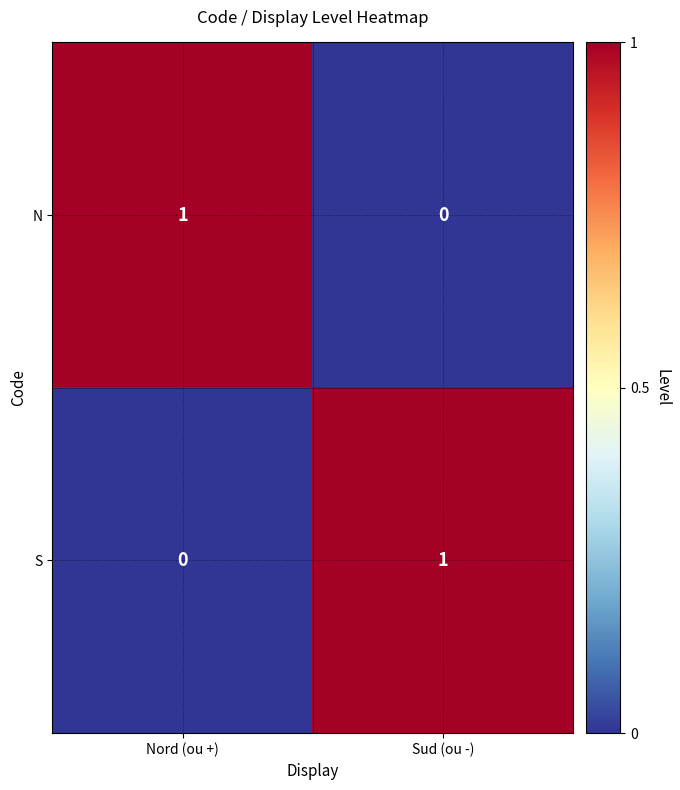

The S series shows 0 at Sud (ou -). True or false?

False